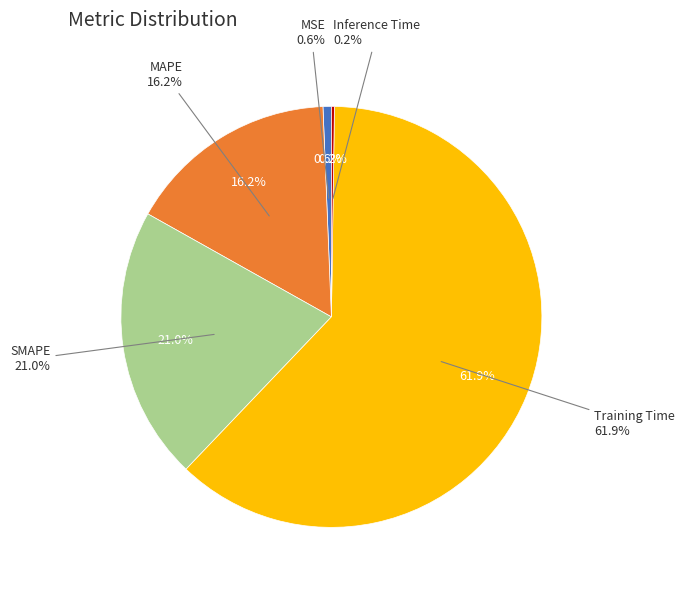

To the nearest percent, what portion does MAPE represent?

16%